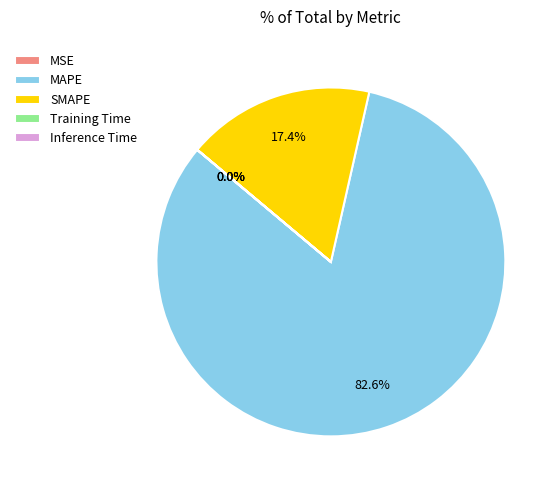

What percentage is NOT represented by MAPE?

17.4%